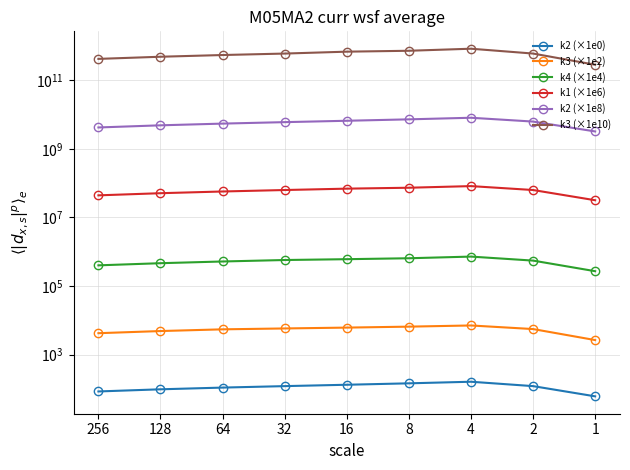

What is the value of the k3 (×1e2) point at the 9th from the left?

2646.0